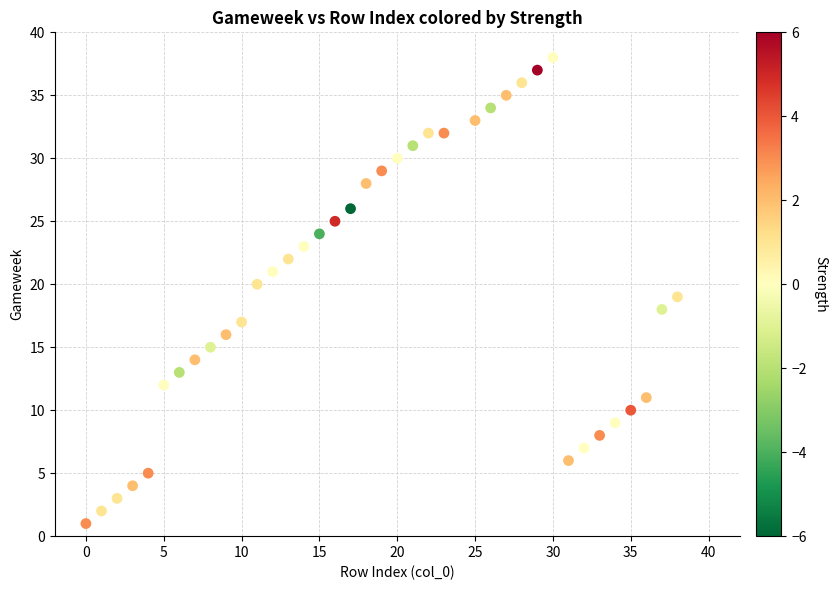

What is the range of X values (max minus min)?

38